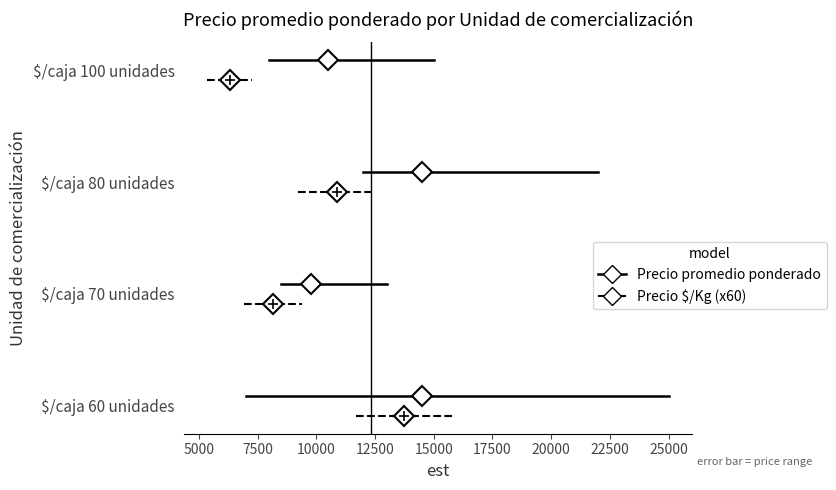

List the series in order of their peak value, highest first.

Precio promedio ponderado, Precio $/Kg (x60)